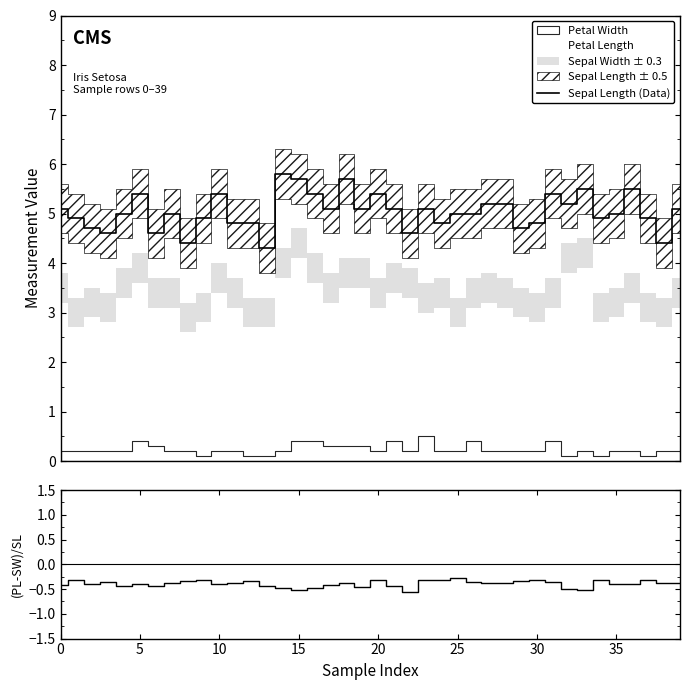

How many categories are shown in the chart?

40